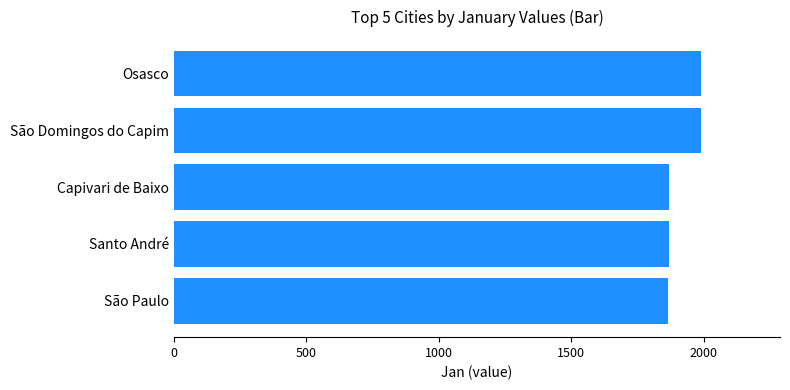

How many values are below 1871?

1